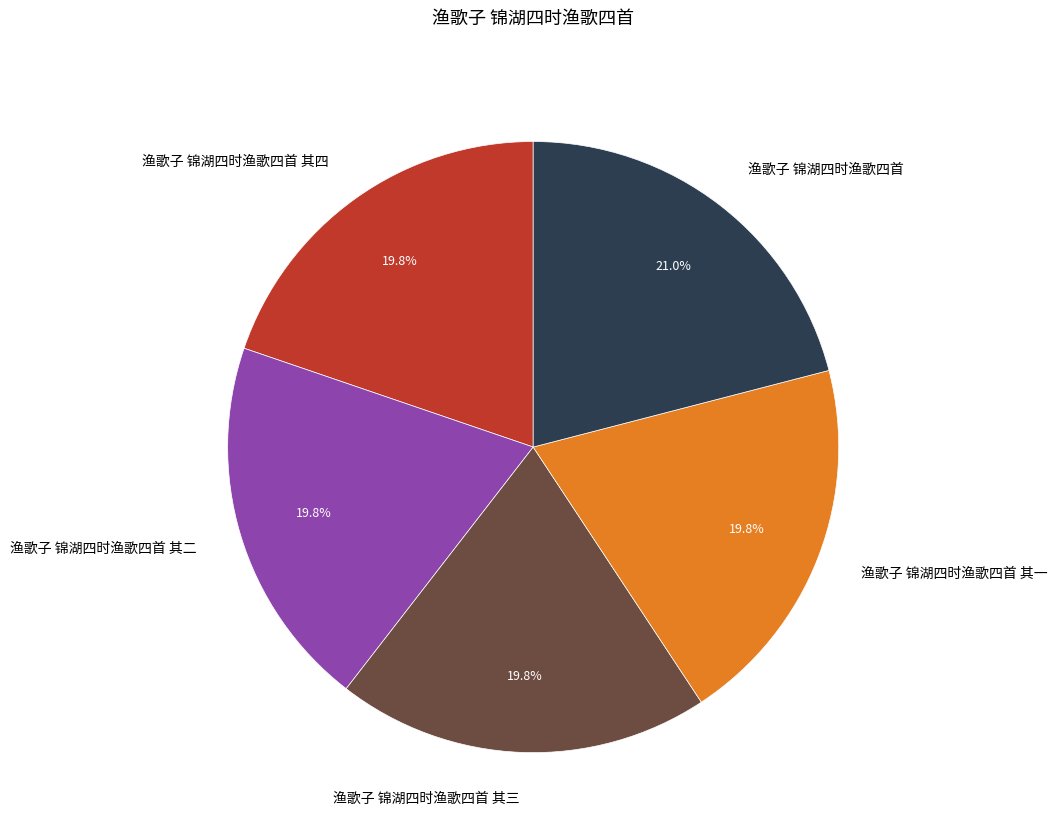

To the nearest percent, what is the difference between the largest and smallest slice percentages?

1%